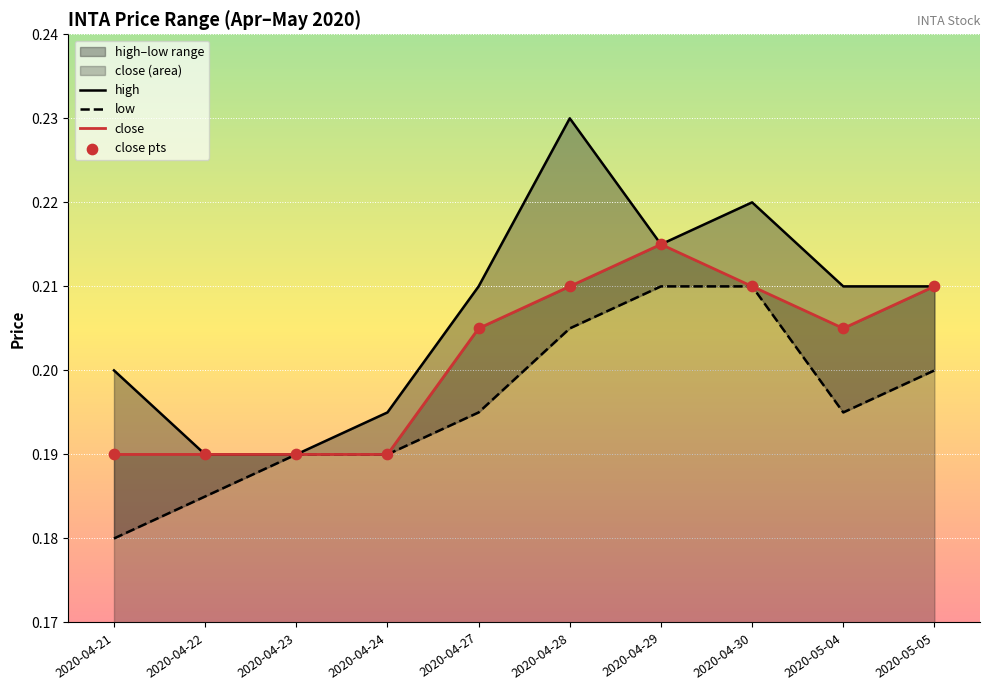

At how many categories does at least one series exceed 0?

10